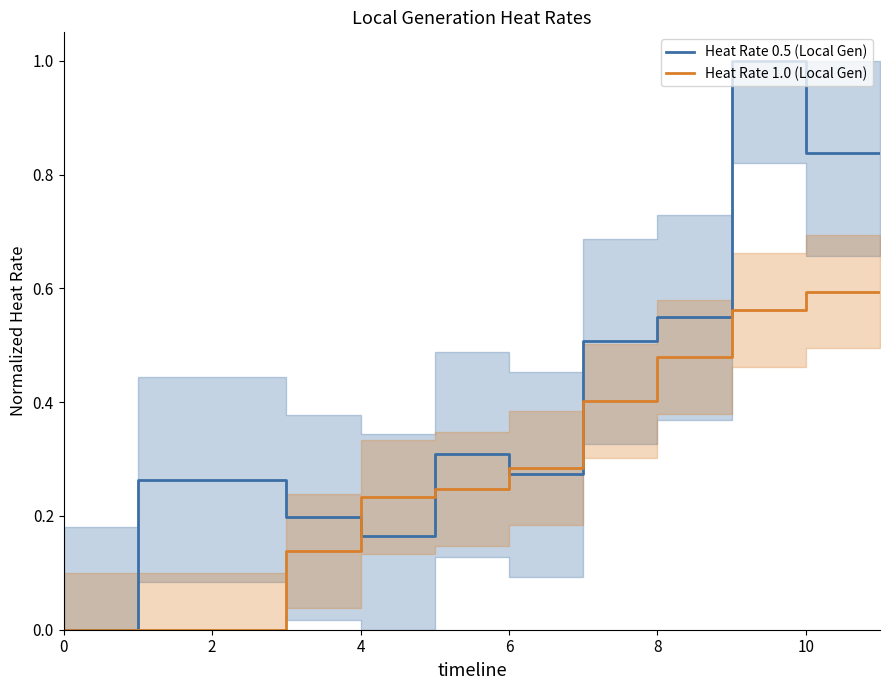

The value of Heat Rate 0.5 (Local Gen) at 7 is 0.5. True or false?

True